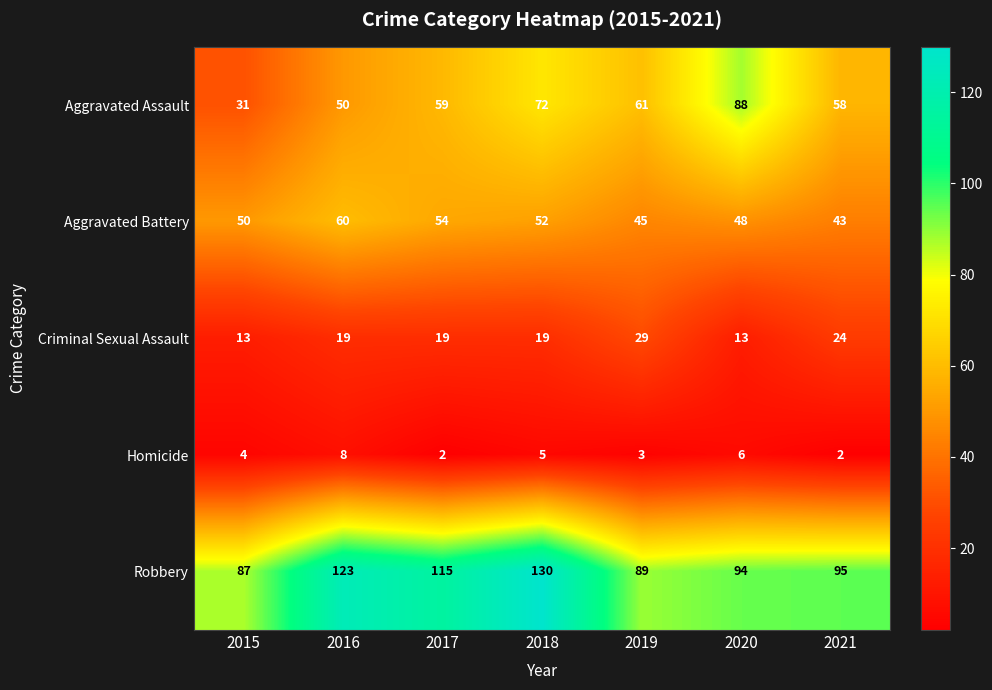

Which series changed the most between 2016 and 2020?

Aggravated Assault